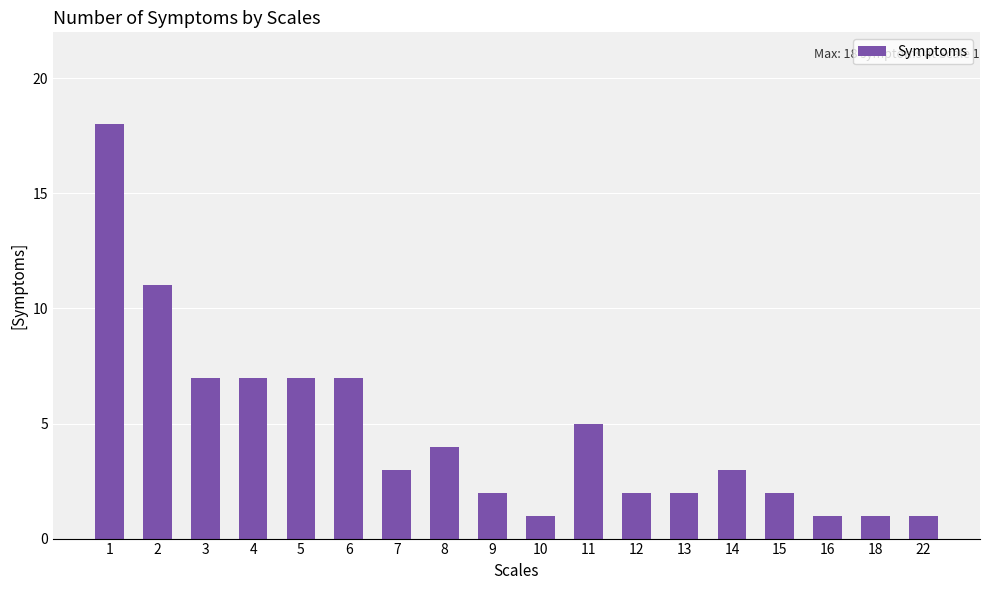

How many bars are there in total?

18